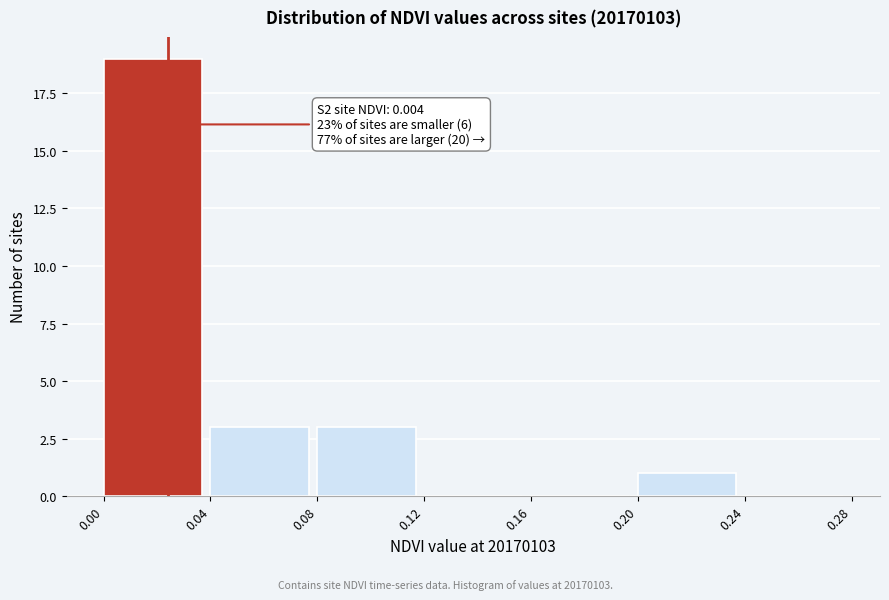

Which range on the x-axis has the tallest bar?

0.00 to 0.04